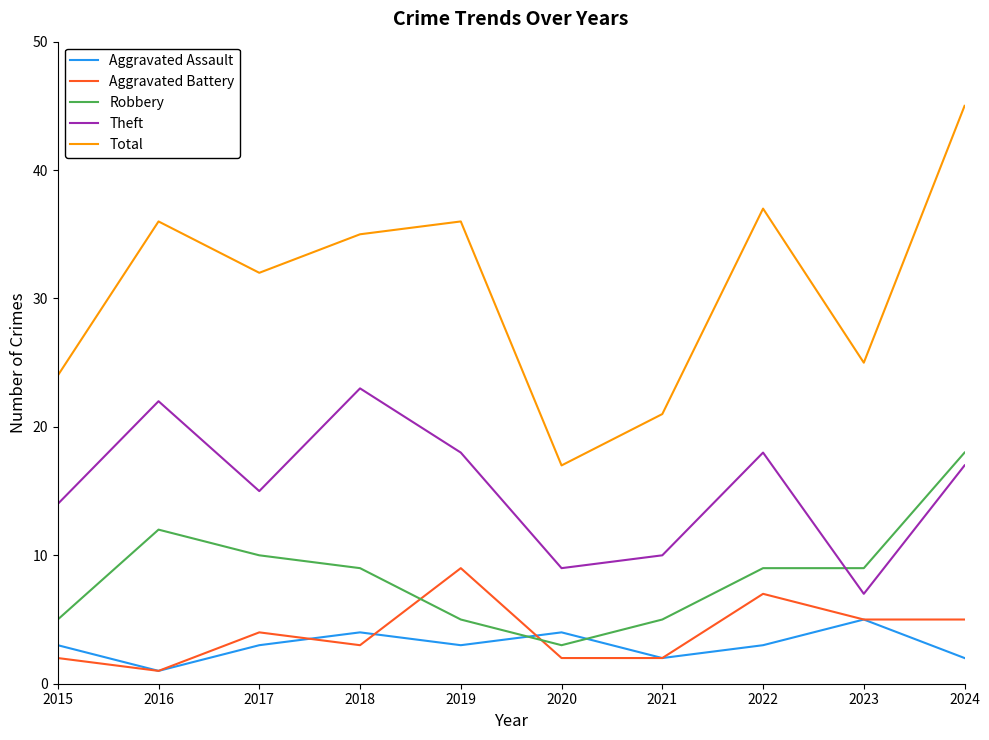

At 2017, list the series in order from smallest to largest.

Aggravated Assault, Aggravated Battery, Robbery, Theft, Total